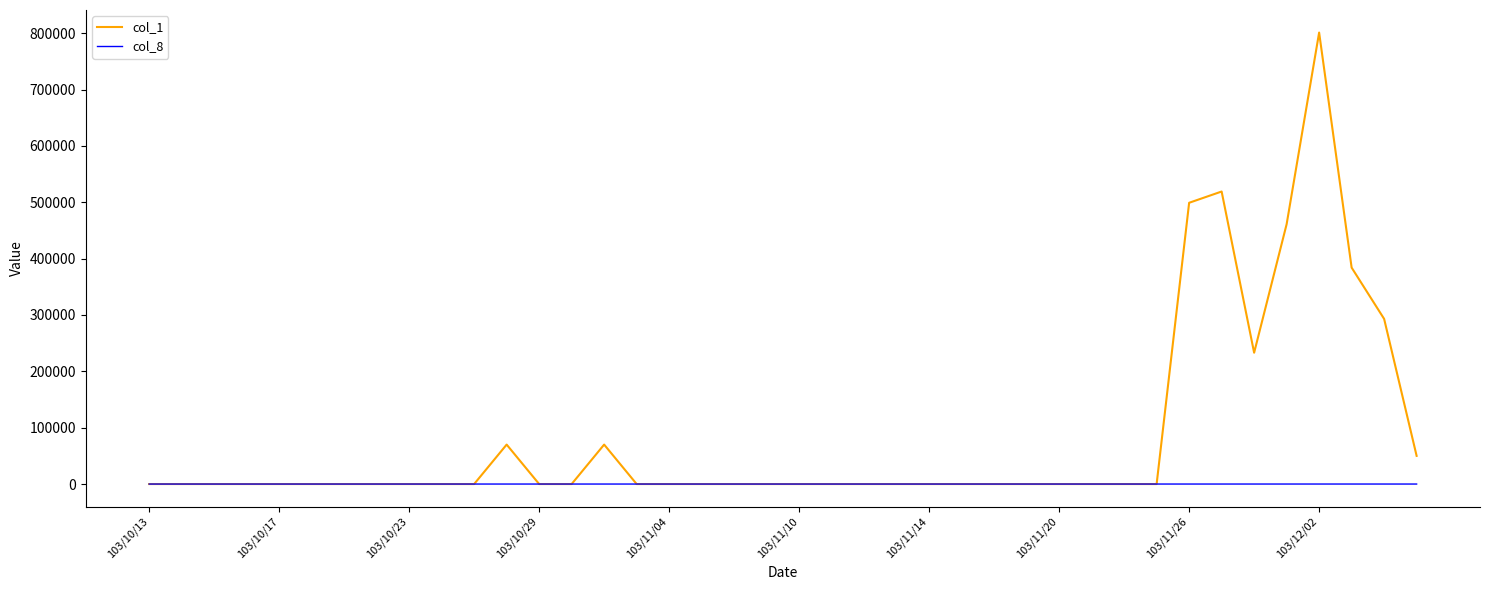

In col_8, how many points are higher than both neighbors (excluding endpoints)?

4